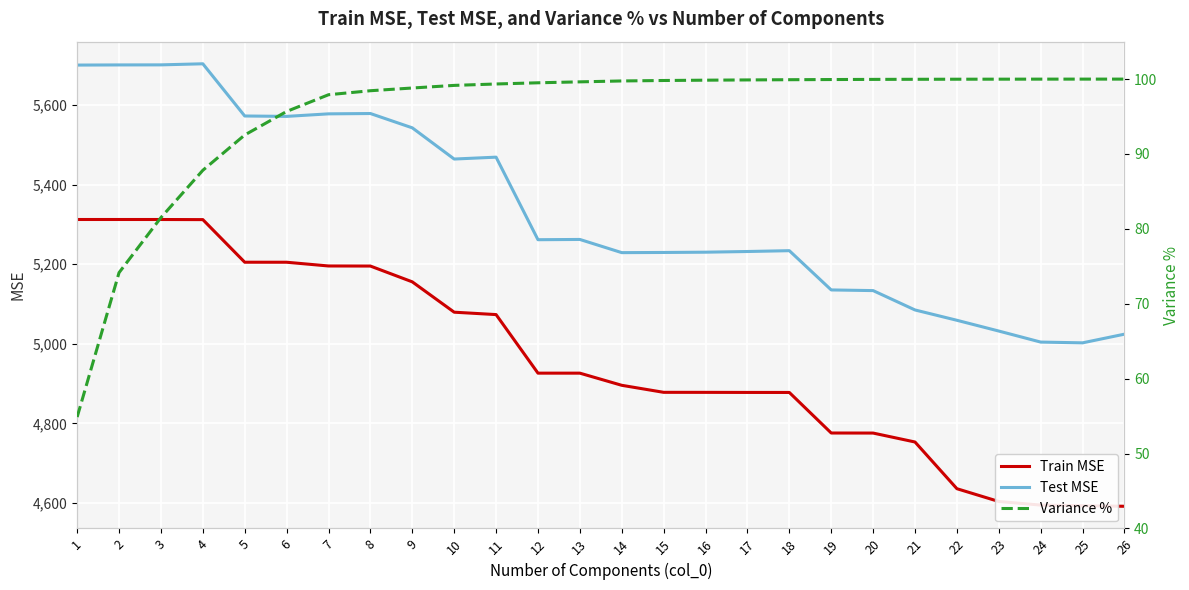

What is the minimum value shown in the chart?

54.9